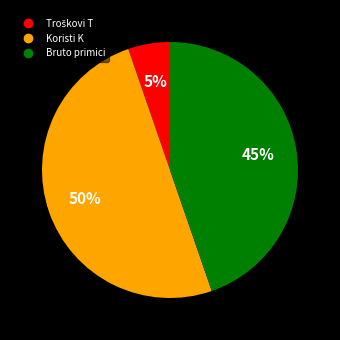

To the nearest percent, what portion does Bruto primici represent?

45%